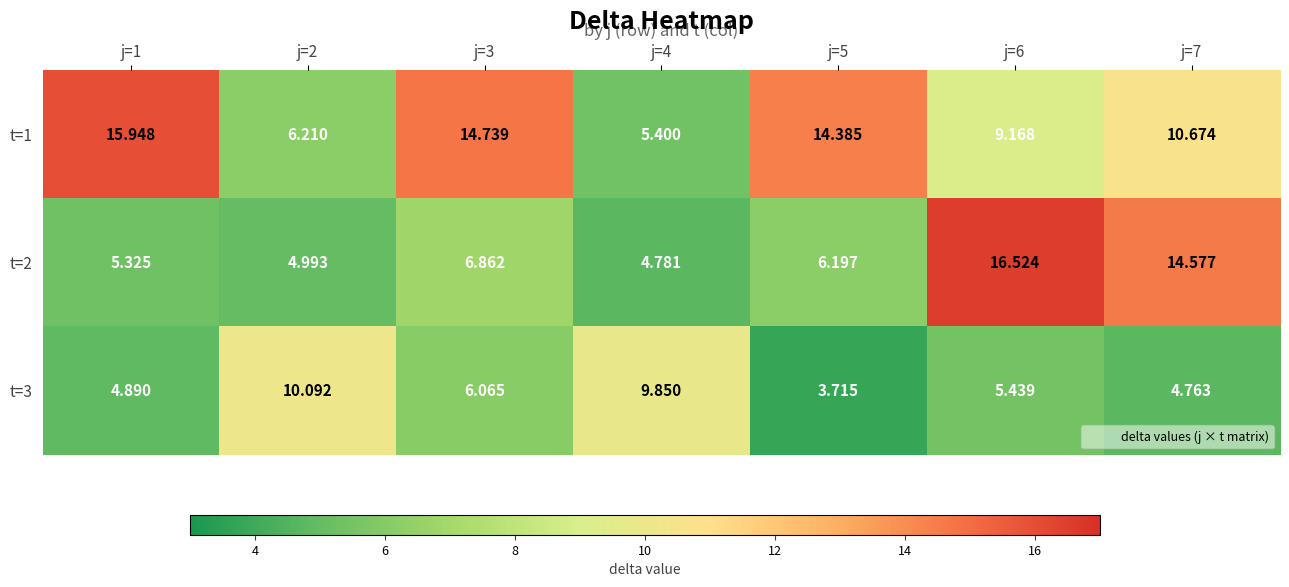

Is the value of t=2 at j=5 greater than the value of t=1 at j=3?

No